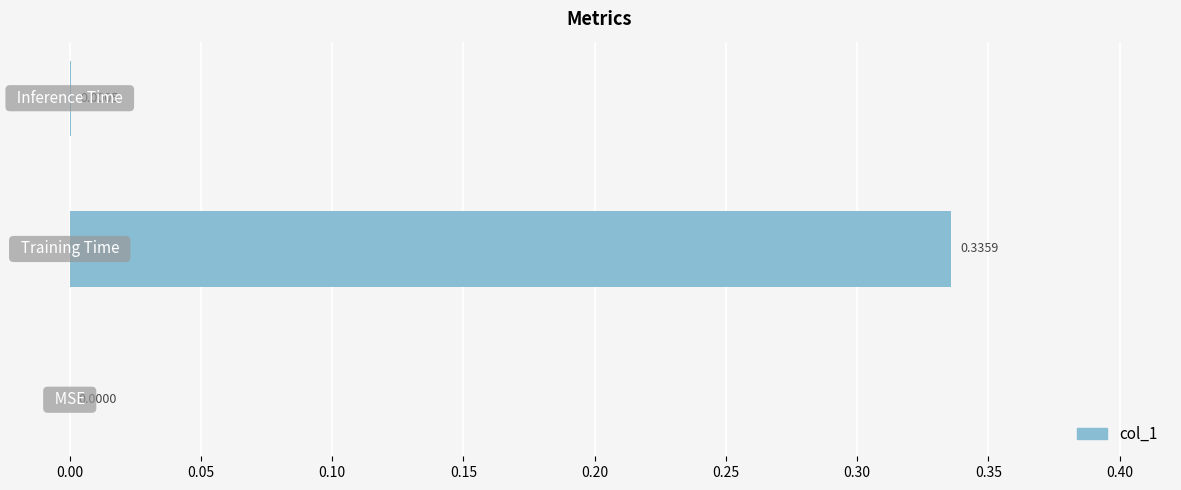

Count the number of categories in the chart.

3